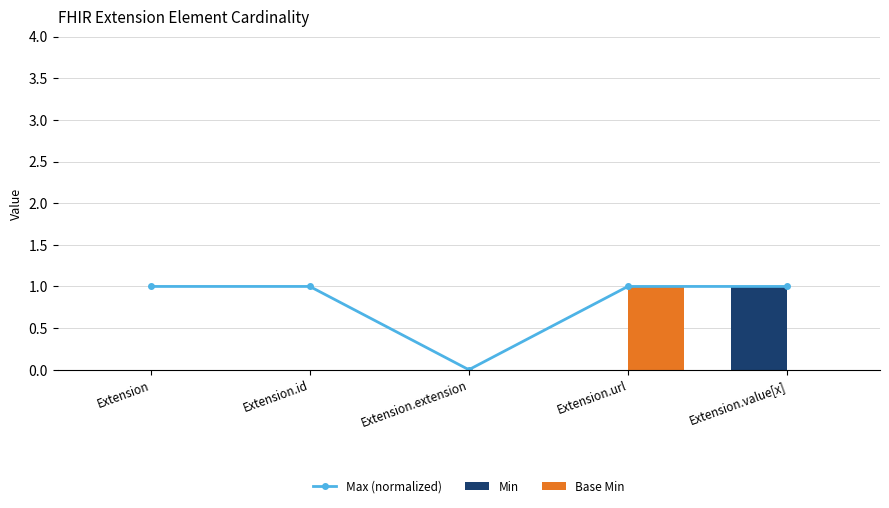

Reading left to right, extract all data points from this chart.

Max (normalized): Extension=1	Extension.id=1	Extension.extension=0	Extension.url=1	Extension.value[x]=1
Min: Extension=0	Extension.id=0	Extension.extension=0	Extension.url=0	Extension.value[x]=1
Base Min: Extension=0	Extension.id=0	Extension.extension=0	Extension.url=1	Extension.value[x]=0